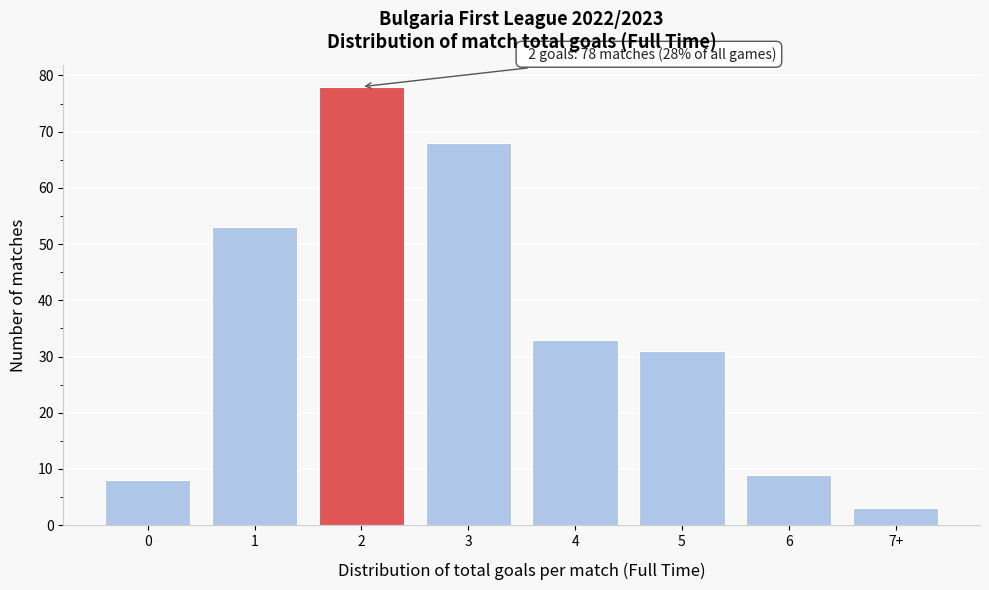

Reading right to left, list all the values displayed in this chart.

7+=3	6=9	5=31	4=33	3=68	2=78	1=53	0=8